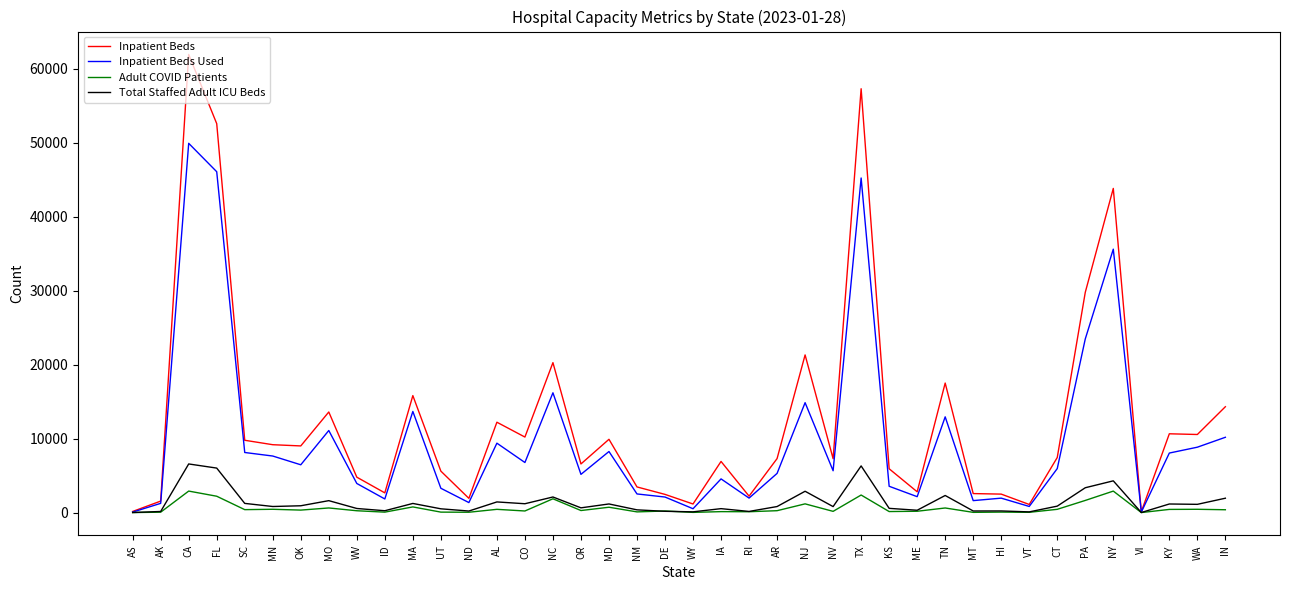

In Inpatient Beds, how many points are lower than both neighbors (excluding endpoints)?

12